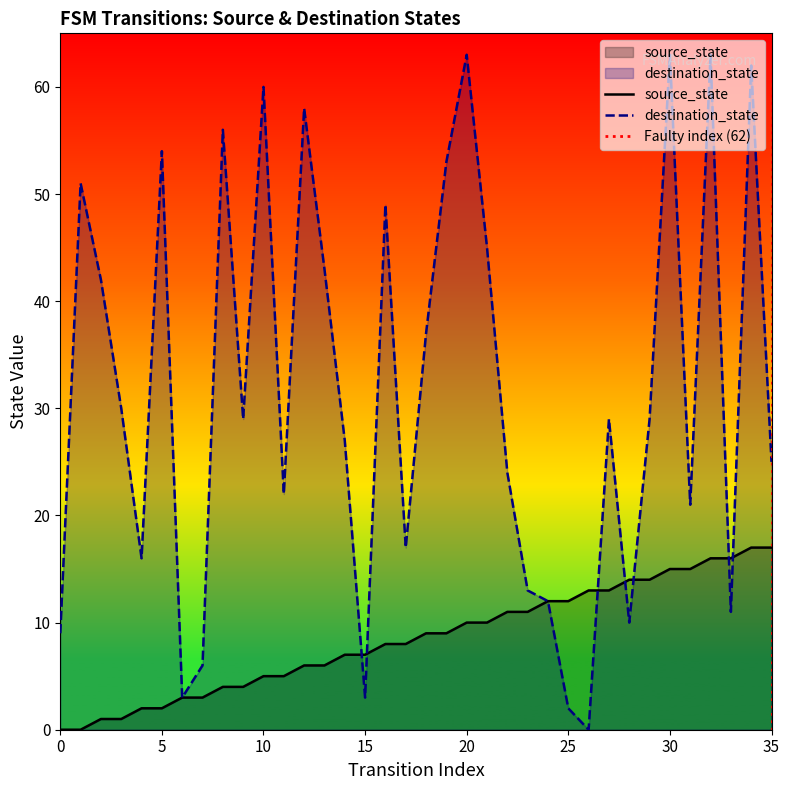

How many intersections are there between source_state and destination_state?

7